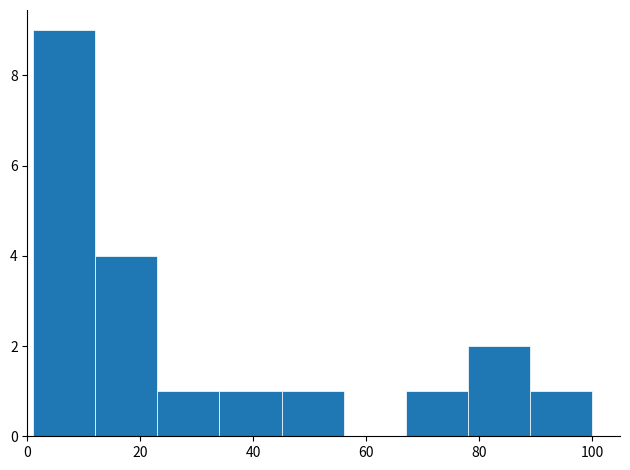

Reading left to right, transcribe this chart: for each bar, give the range it covers on the x-axis and its height. Neither the bar edges nor the heights are printed on the chart, so give them approximately, as read against the axes.

1 to 12: 9
12 to 23: 4
23 to 34: 1
34 to 45: 1
45 to 56: 1
56 to 67: 0
67 to 78: 1
78 to 89: 2
89 to 100: 1